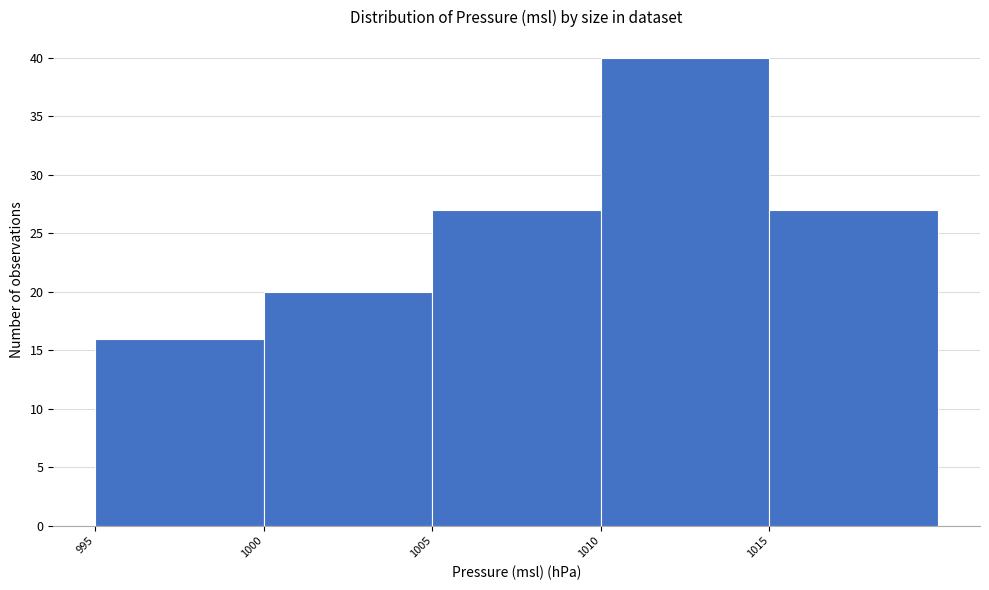

Reading left to right, list every bar in this chart as the range it spans on the x-axis followed by its height. The values are not printed on the chart, so give them approximately, as read against the axis.

995 to 1000: 16
1000 to 1005: 20
1005 to 1010: 27
1010 to 1015: 40
1015 to 1020: 27